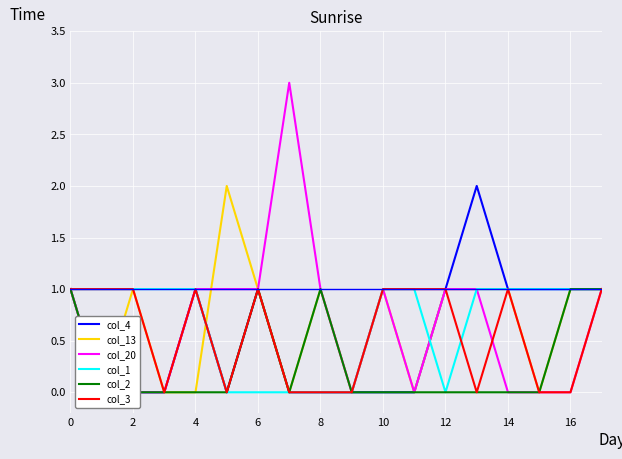

The value of col_3 at 4 is 0. True or false?

False